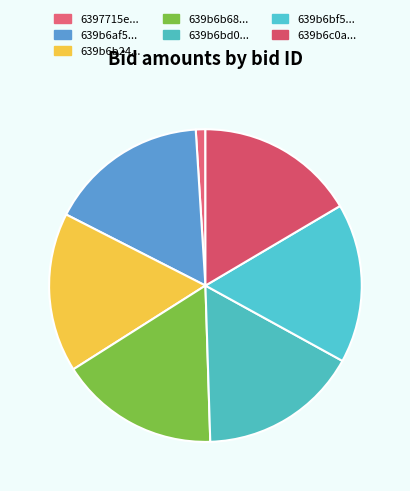

How many segments does this pie chart have?

7